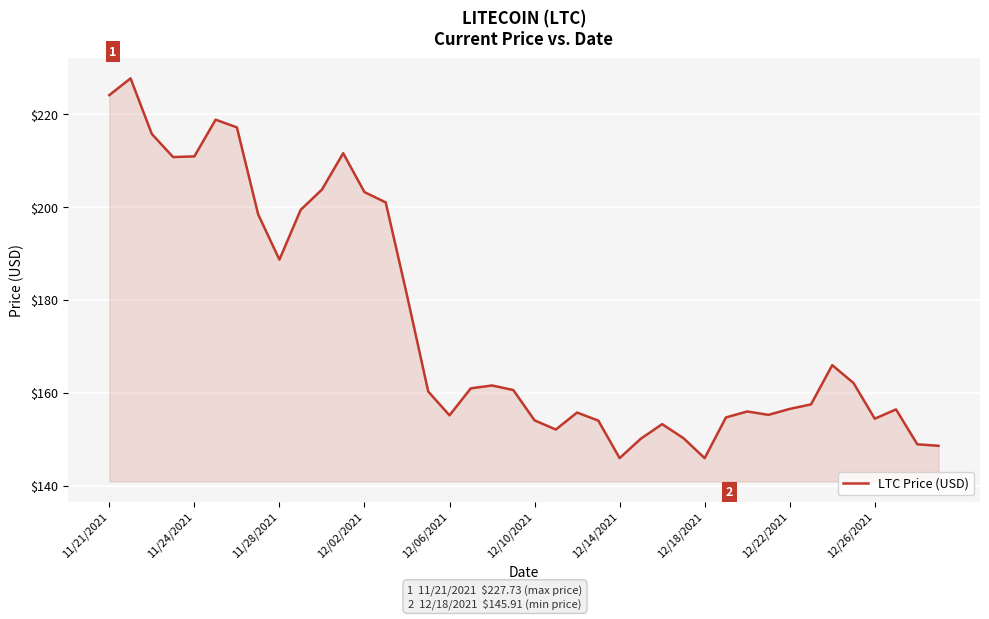

What is the smallest value displayed?

145.9